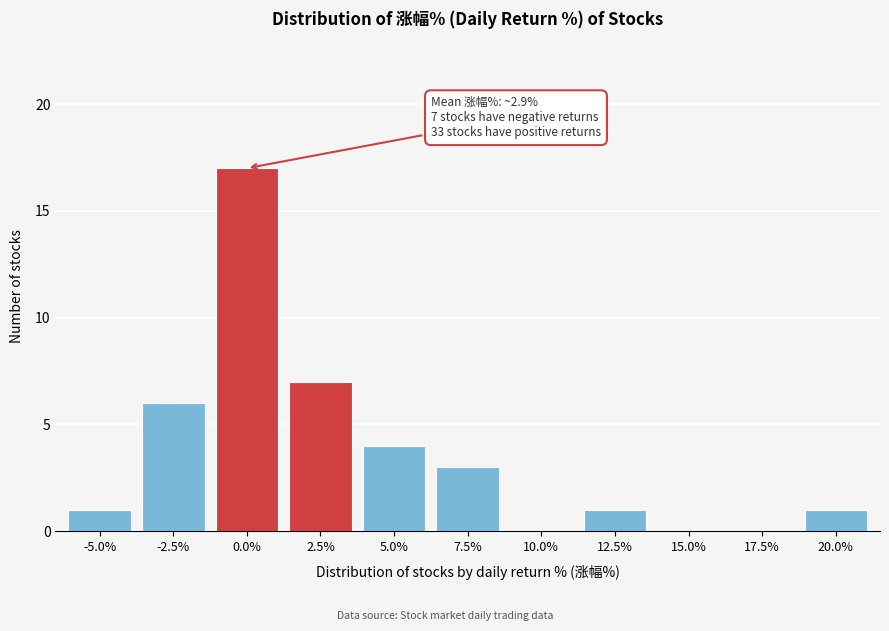

Reading left to right, extract all data points from this chart.

-5.0%=1	-2.5%=6	0.0%=17	2.5%=7	5.0%=4	7.5%=3	10.0%=0	12.5%=1	15.0%=0	17.5%=0	20.0%=1